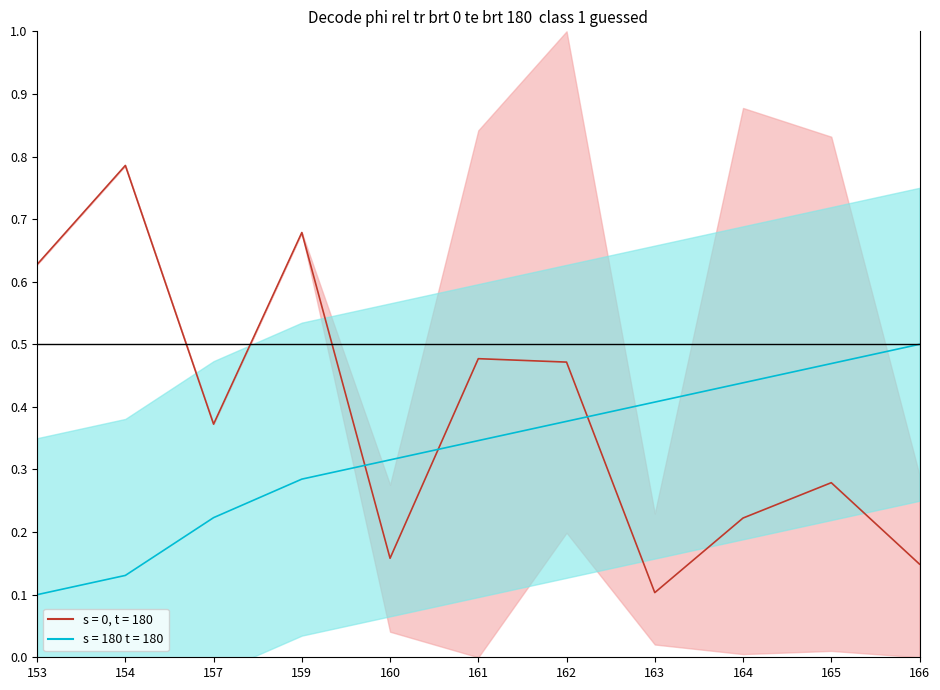

Rank the categories by value from lowest to highest.

153, 154, 157, 159, 160, 161, 162, 163, 164, 165, 166